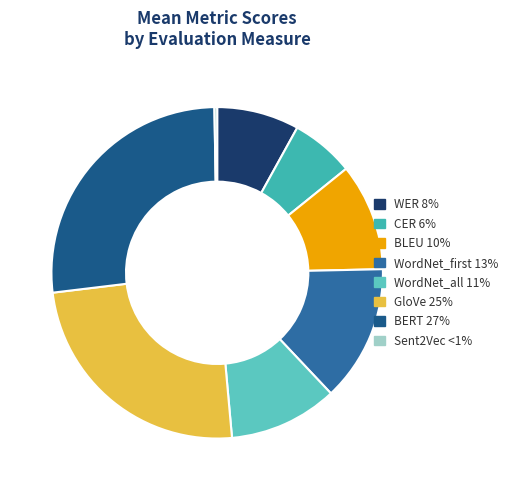

Is it true that GloVe is 25% of the pie?

True